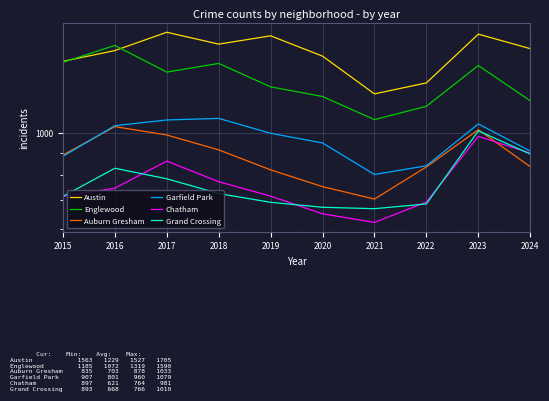

List the series in order of their peak value, lowest first.

Chatham, Grand Crossing, Auburn Gresham, Garfield Park, Englewood, Austin